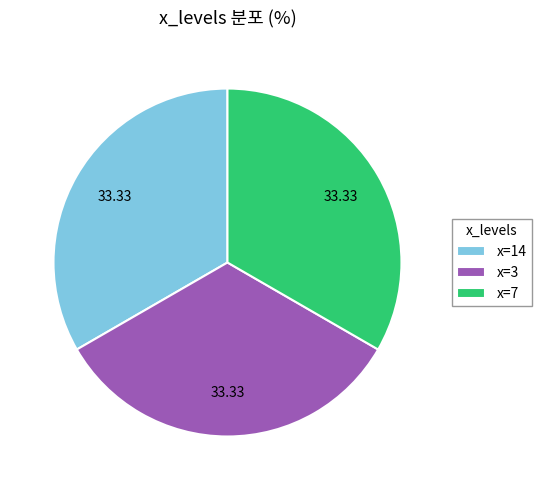

Does any single category account for the majority?

No